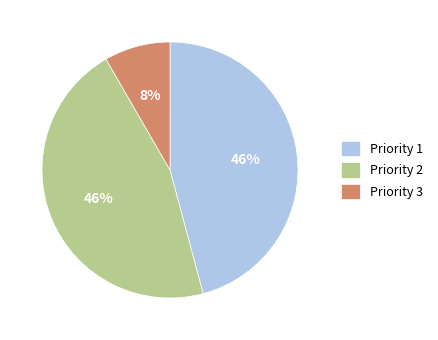

What is the smallest slice in the pie chart?

Priority 3